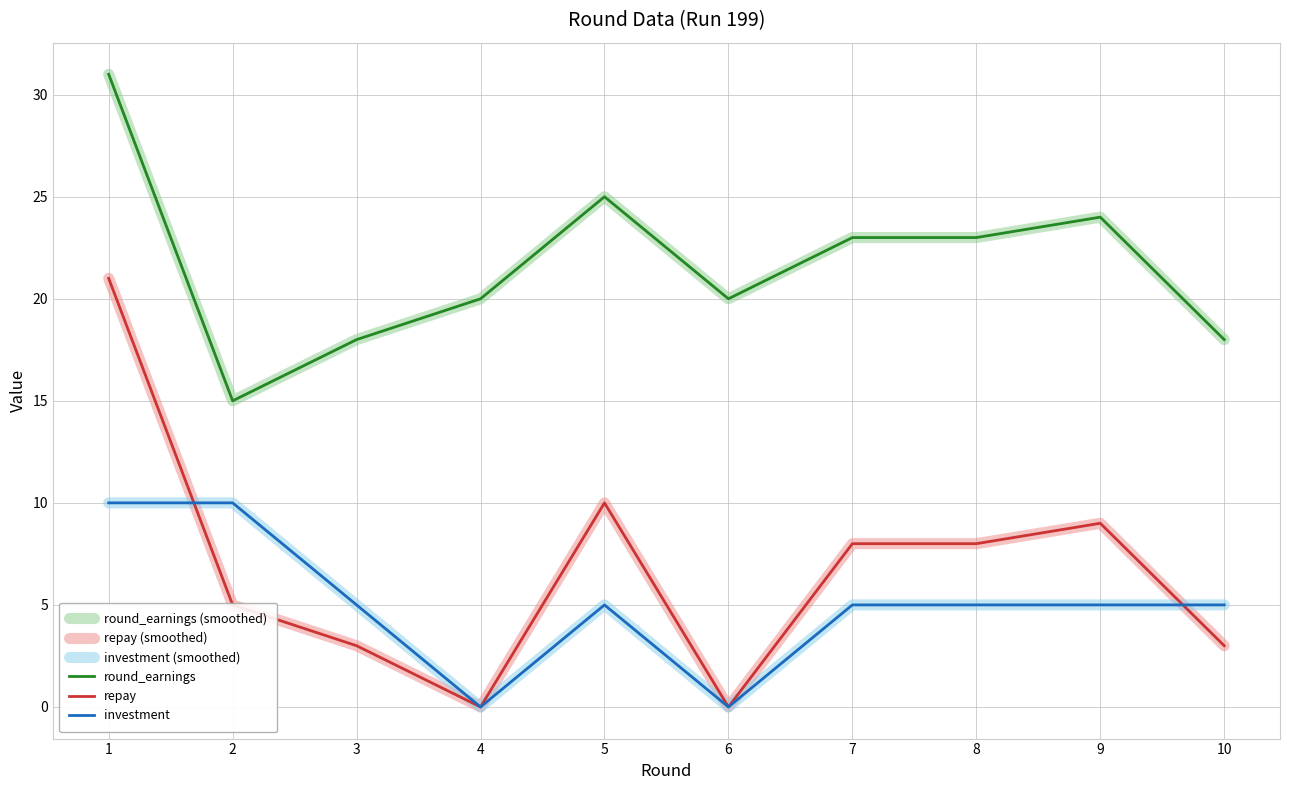

At which category is the sum across all series the highest?

1